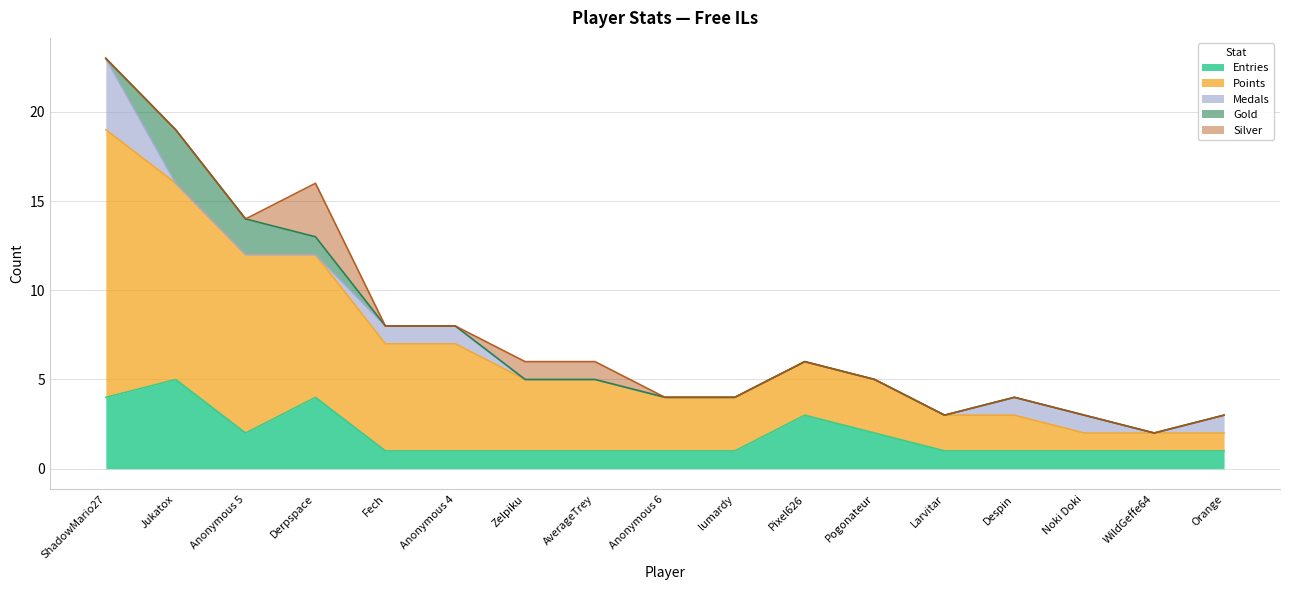

How many lines are shown in the chart?

5